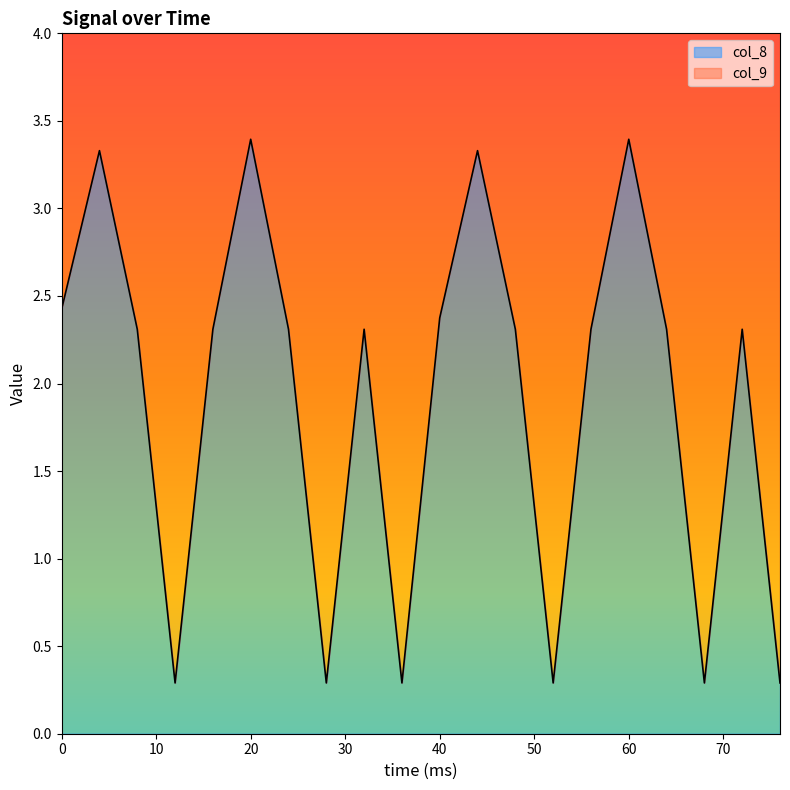

How many lines are shown in the chart?

2